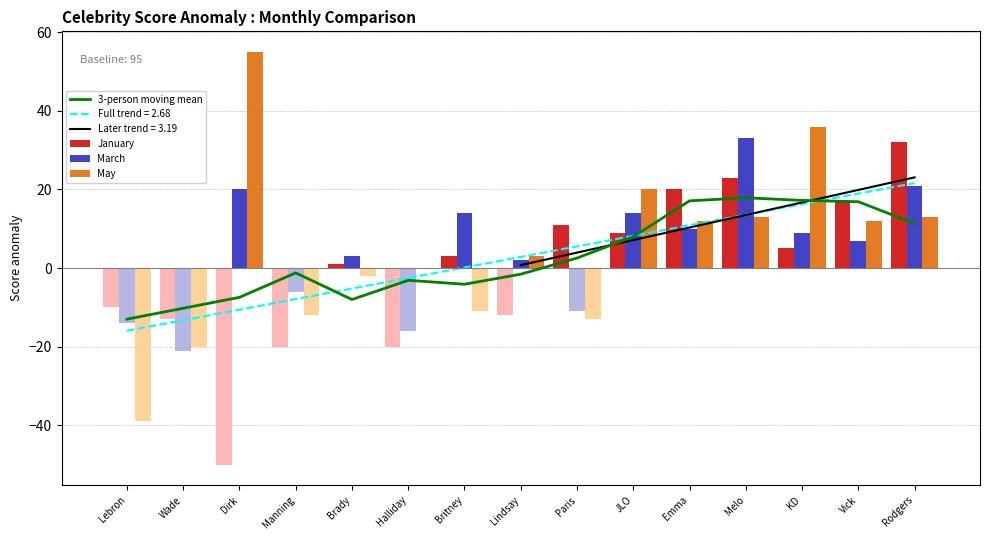

What is the maximum value for January?

32